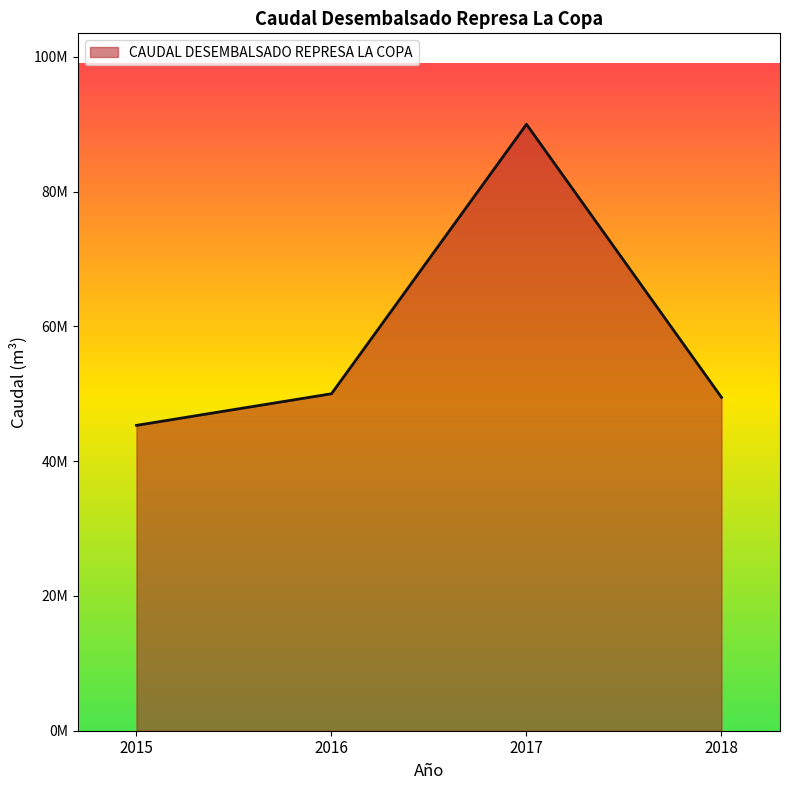

What is the change in value from 2016 to 2018?

-537322